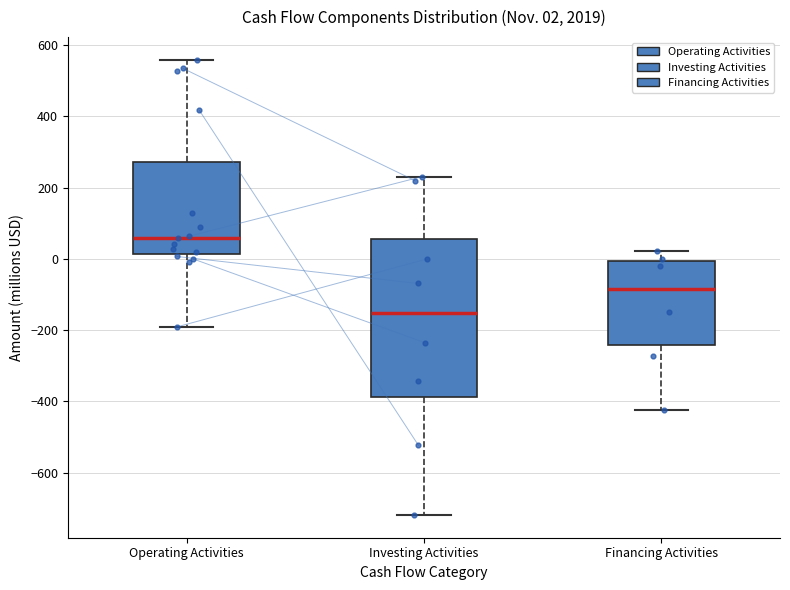

Which box's median line is the lowest?

Investing Activities